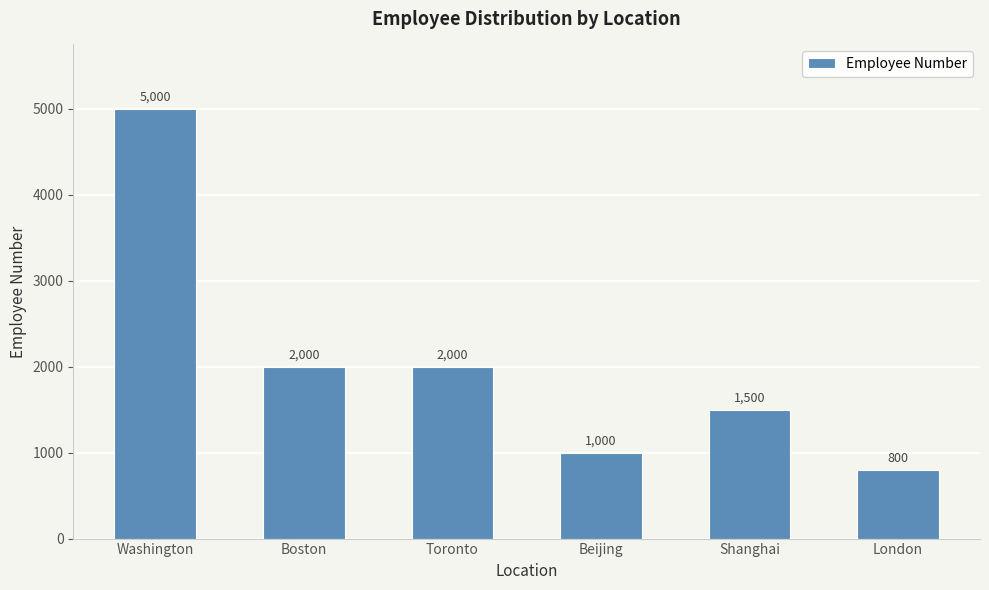

The chart shows a value of 499 at Toronto. True or false?

False